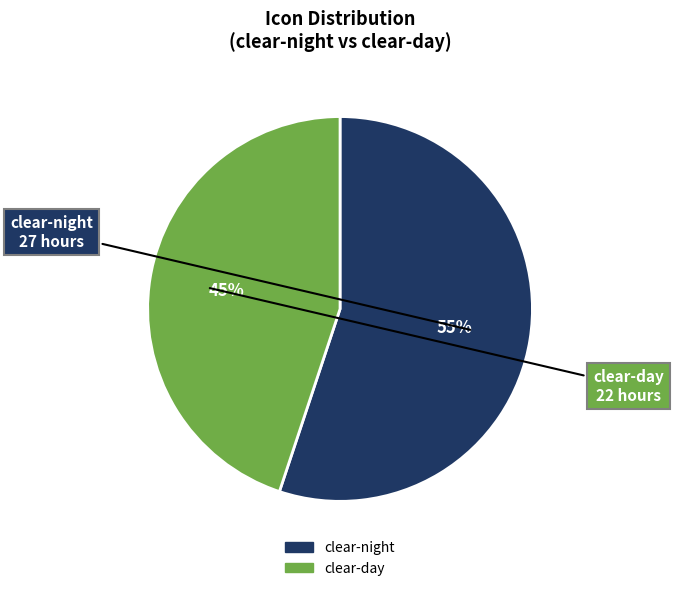

Does any single category account for the majority?

Yes